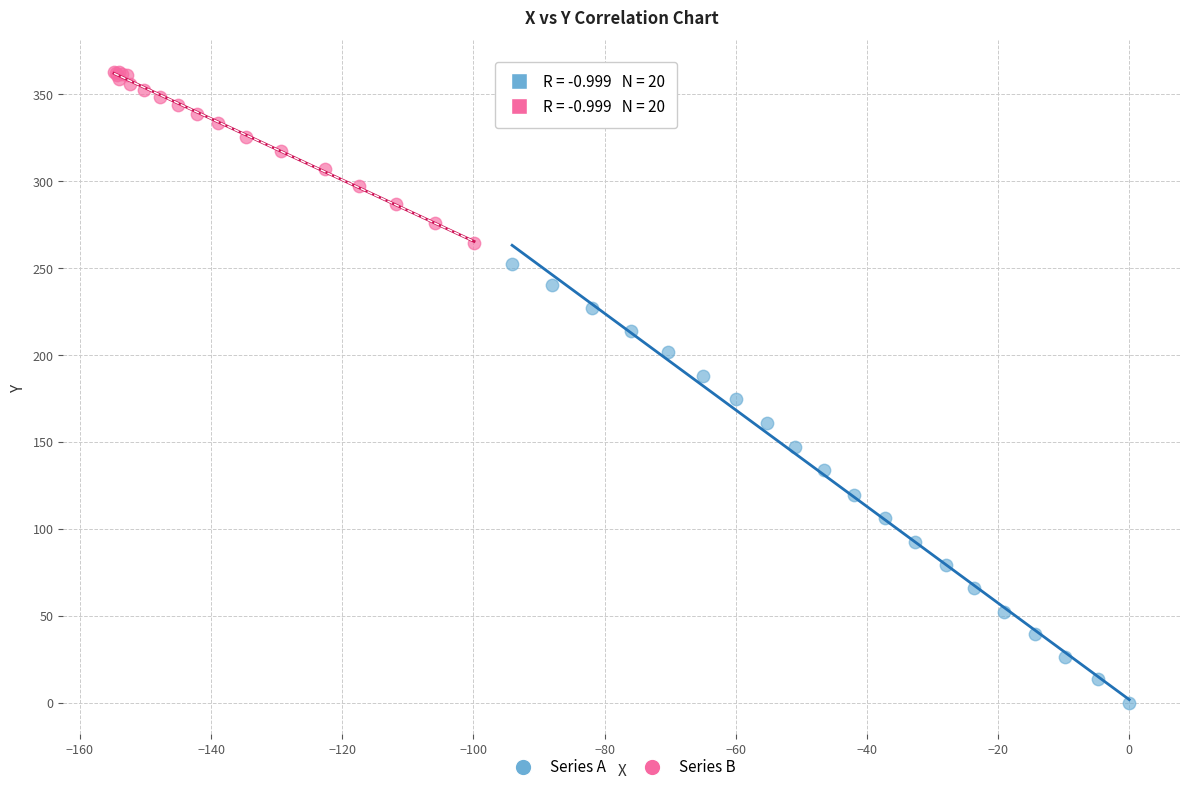

Which series contains the highest Y value?

Series B